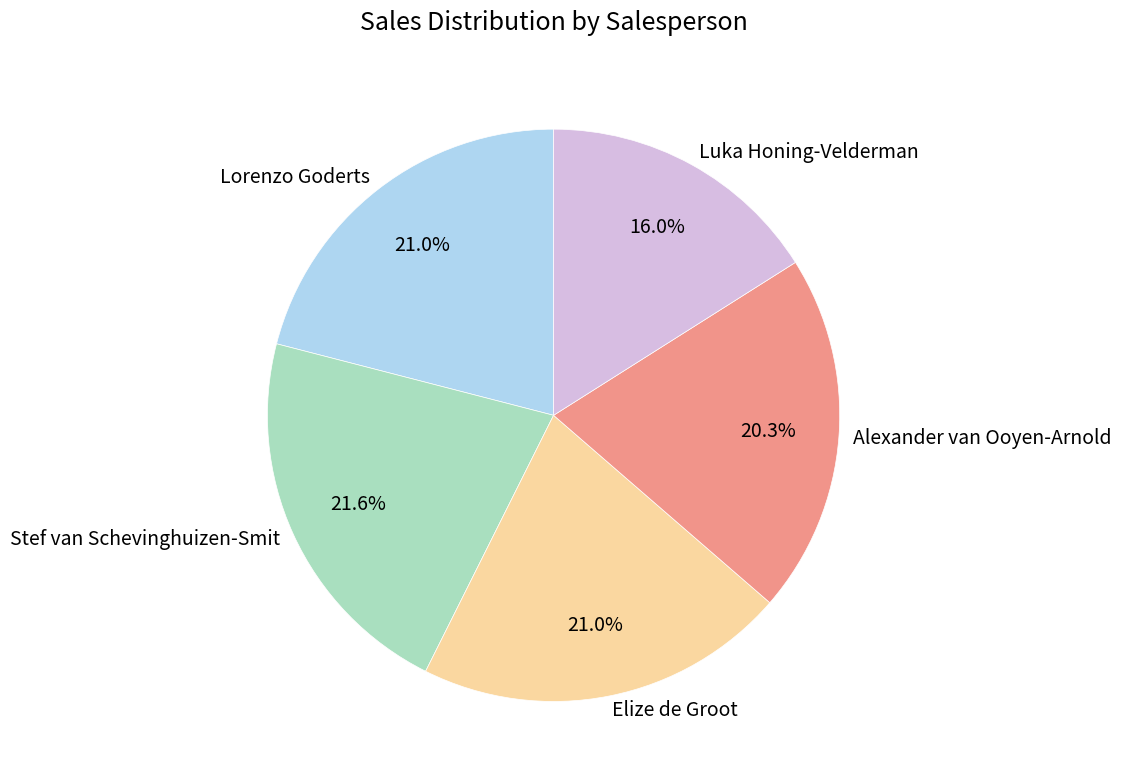

Which category has the smallest portion of the pie?

Luka Honing-Velderman